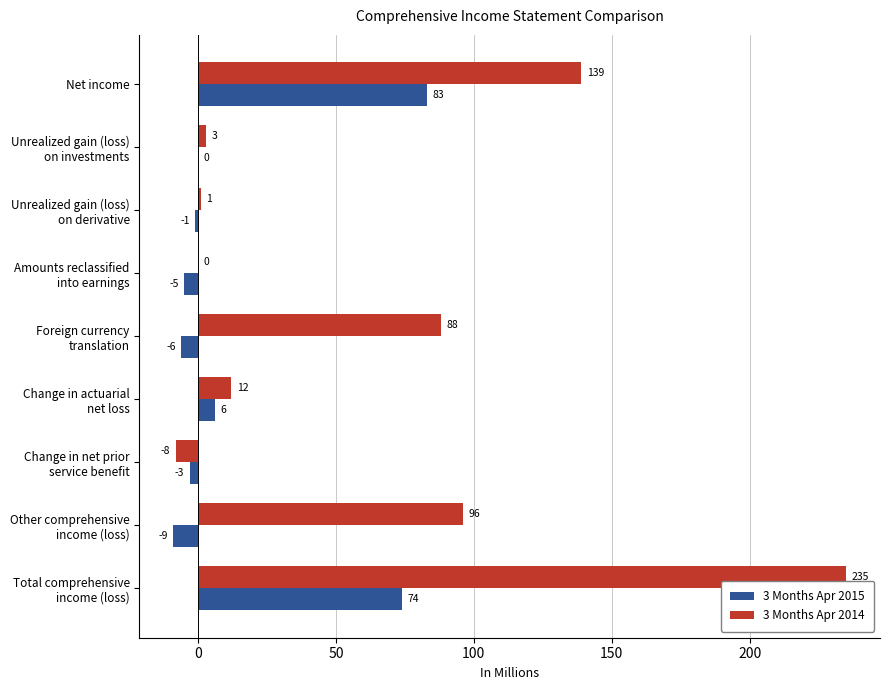

How many data points in 3 Months Apr 2015 are above -1?

4